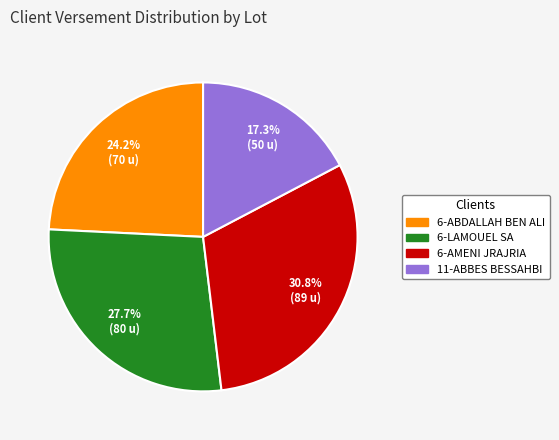

Is it true that 6-ABDALLAH BEN ALI is 30% of the pie?

False